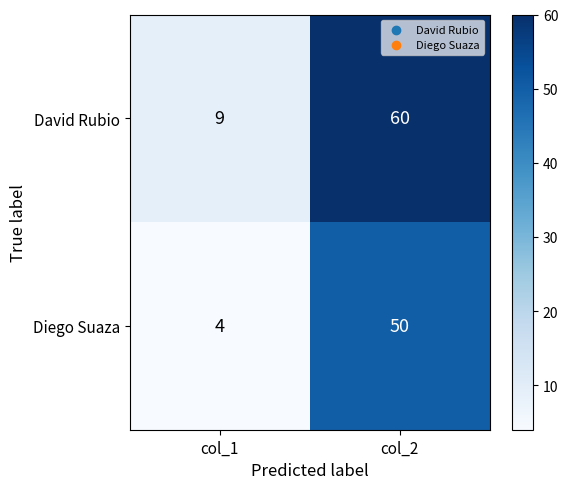

What value does the Diego Suaza series have at col_2?

50